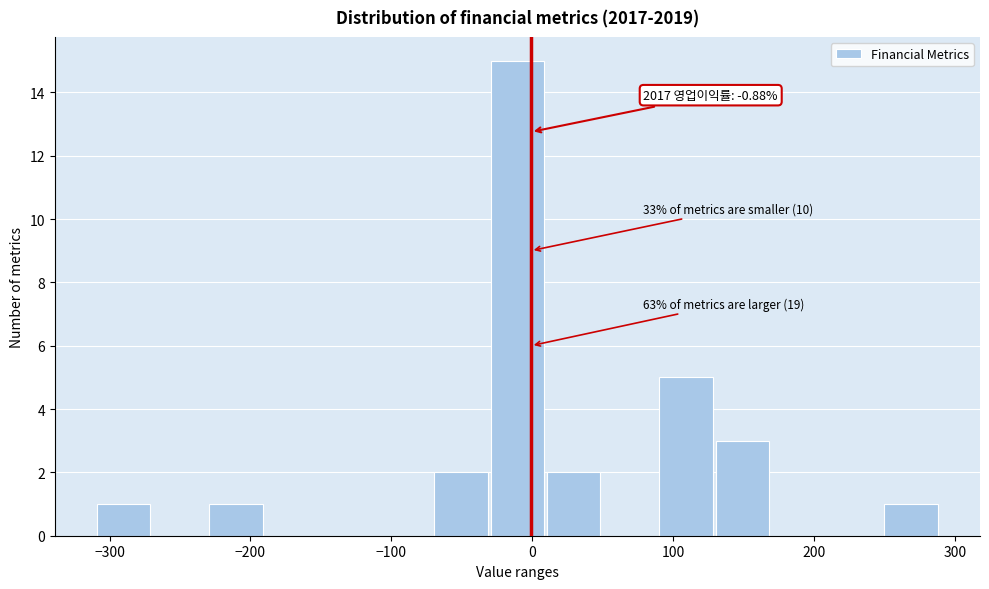

Around what value on the x-axis is the tallest bar? Give the approximate position of its centre, as read against the axis.

-10